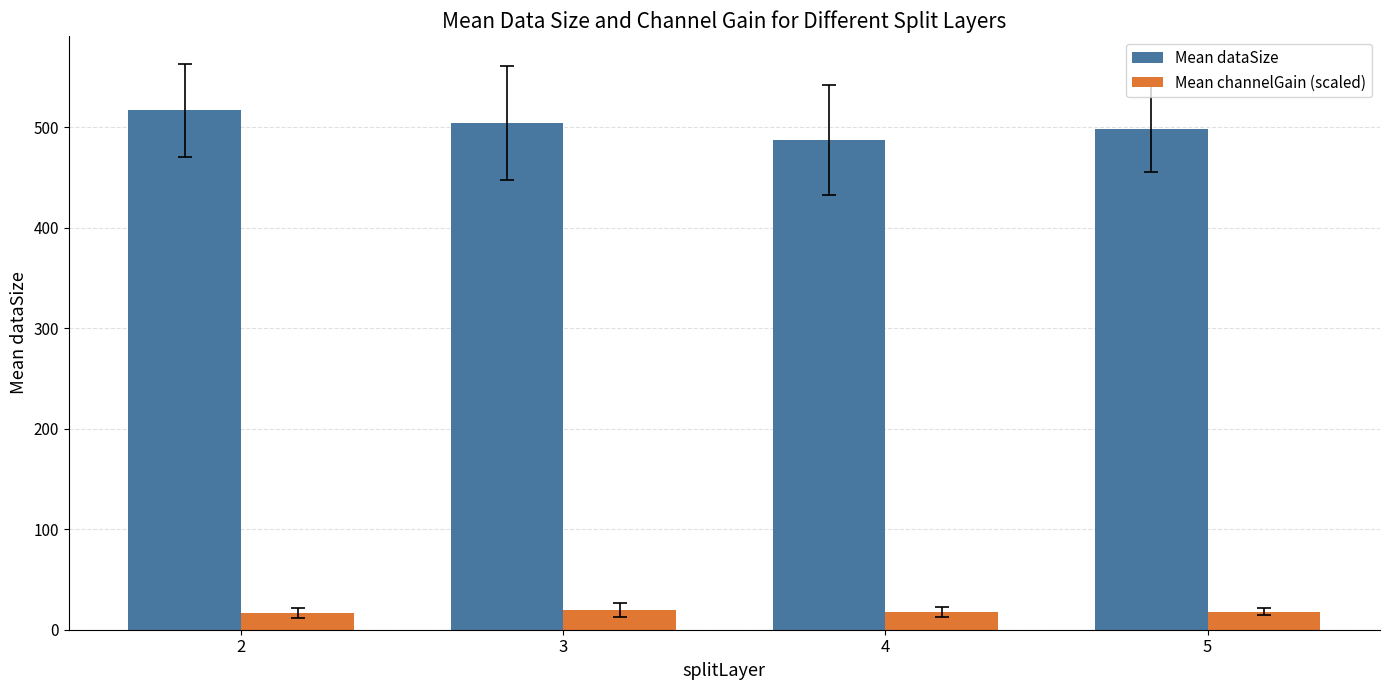

What is the average value of the Mean dataSize series?

501.8